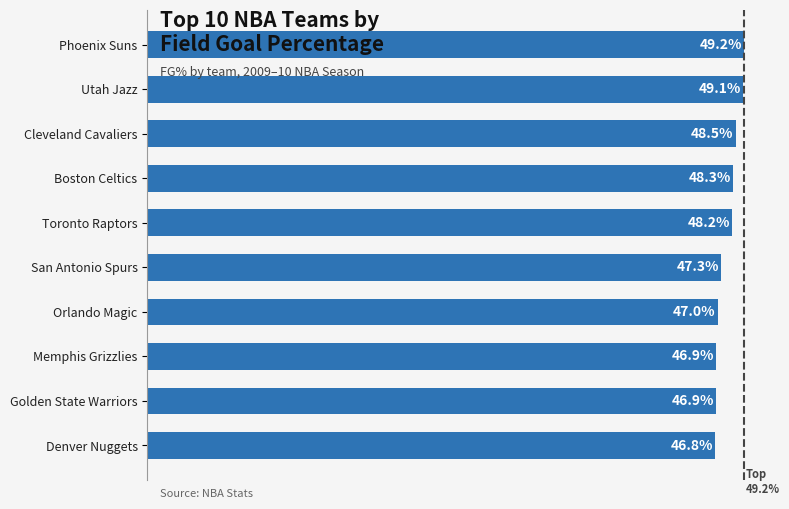

Are the bars horizontal?

Yes